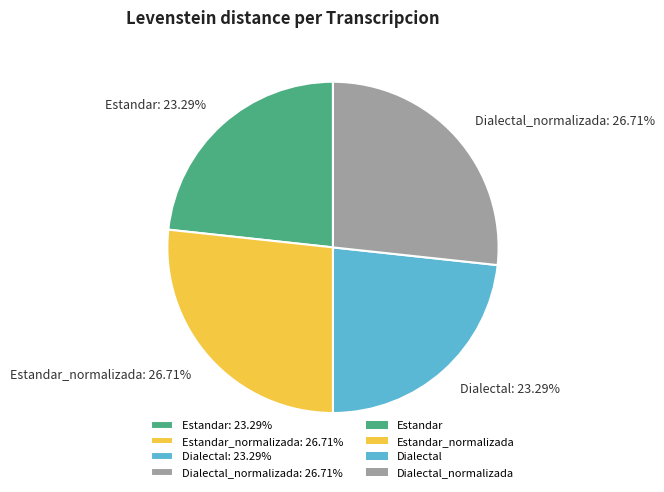

Does any single category account for the majority?

No